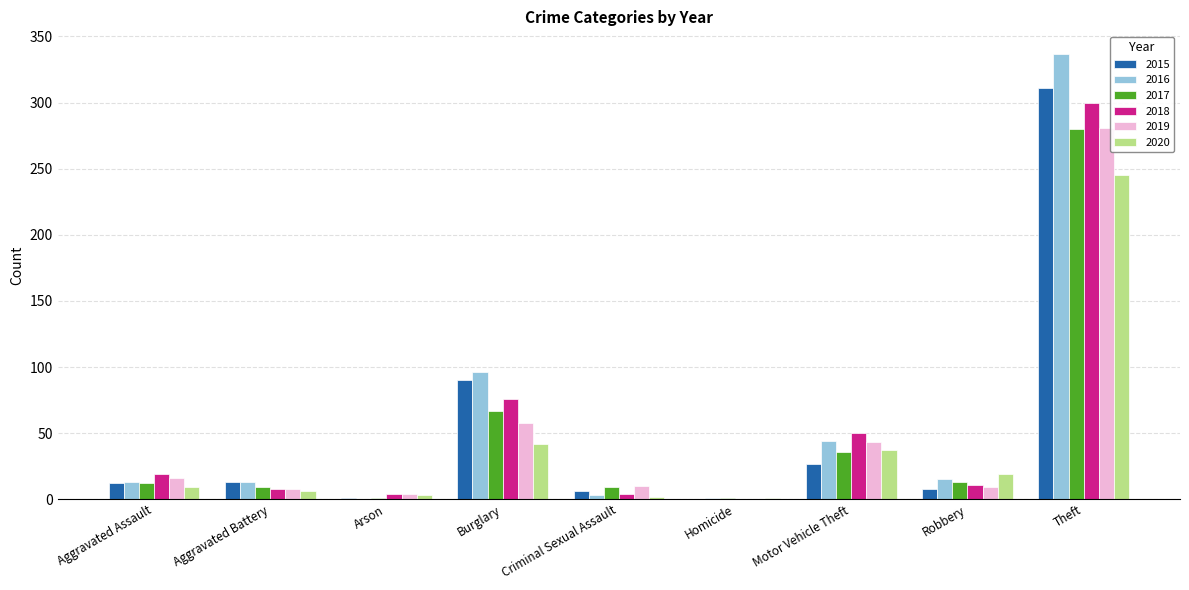

What is the greatest value displayed?

337